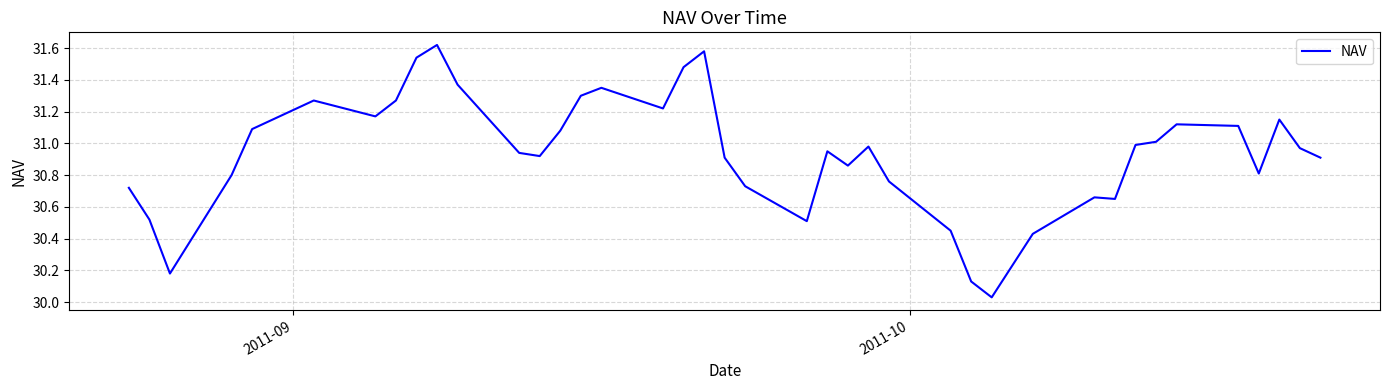

True or false: there are more than 2 points higher than both neighbors.

True